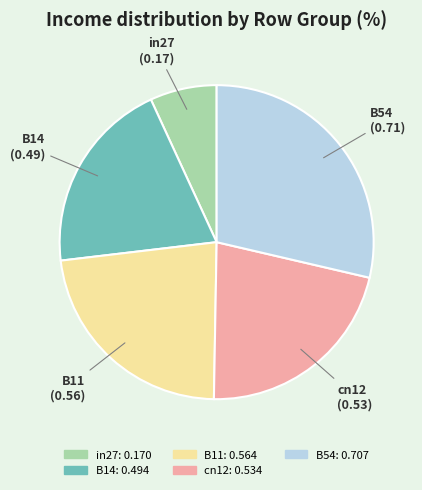

The in27 slice represents 1% of the pie. True or false?

False